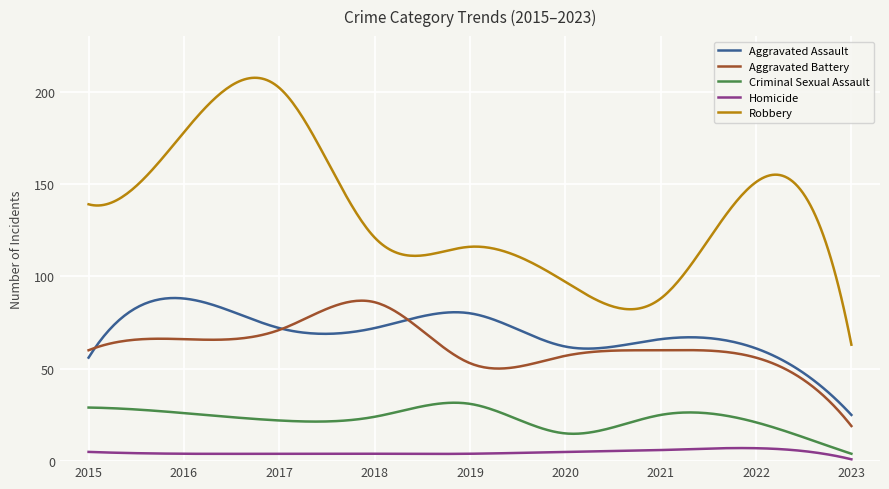

Which series has the largest range (max minus min)?

Robbery